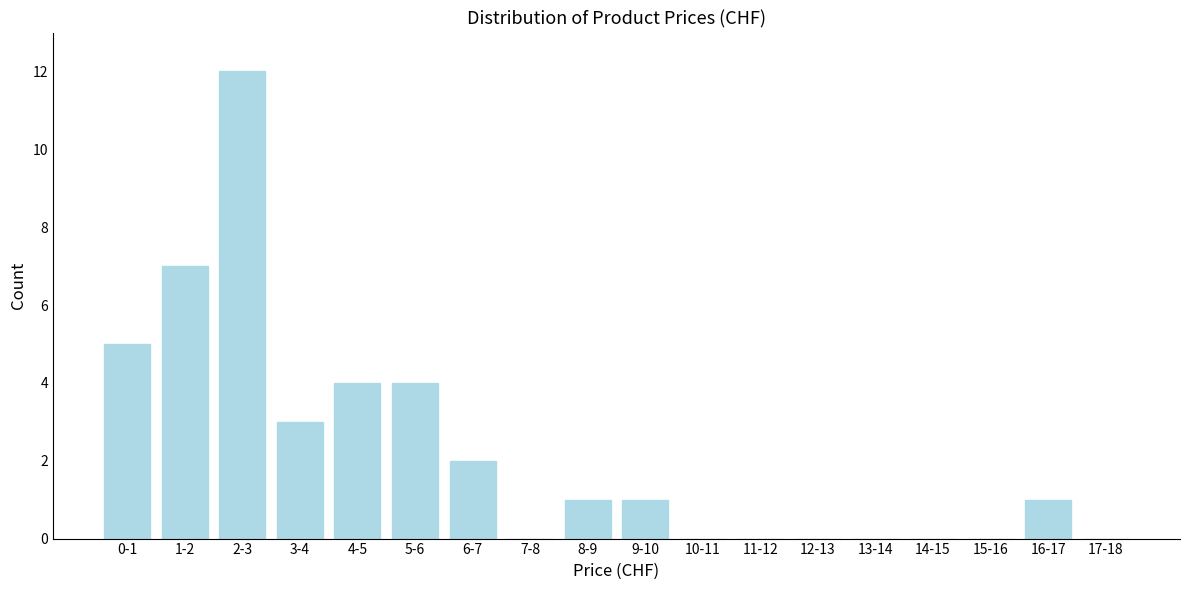

Reading right to left, what are all the values shown in this chart?

17-18=0	16-17=1	15-16=0	14-15=0	13-14=0	12-13=0	11-12=0	10-11=0	9-10=1	8-9=1	7-8=0	6-7=2	5-6=4	4-5=4	3-4=3	2-3=12	1-2=7	0-1=5